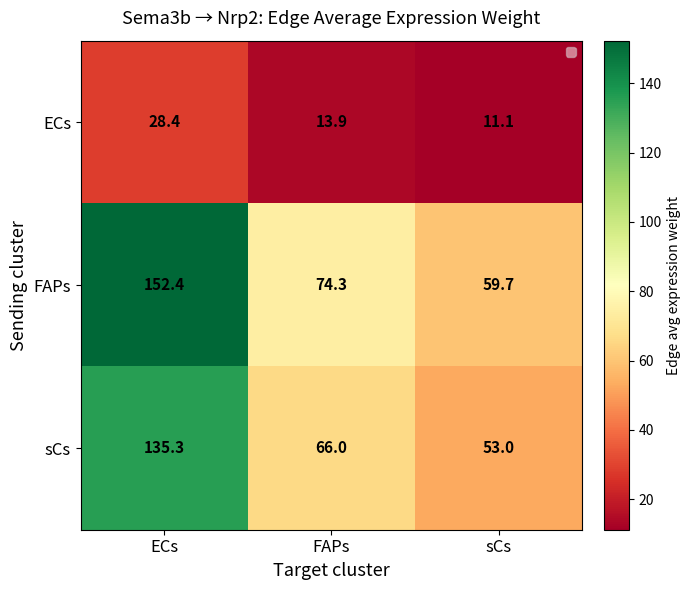

Reading right to left, transcribe all the data shown in this chart.

ECs: sCs=11.1	FAPs=13.9	ECs=28.4
FAPs: sCs=59.7	FAPs=74.3	ECs=152.4
sCs: sCs=53.0	FAPs=66.0	ECs=135.3